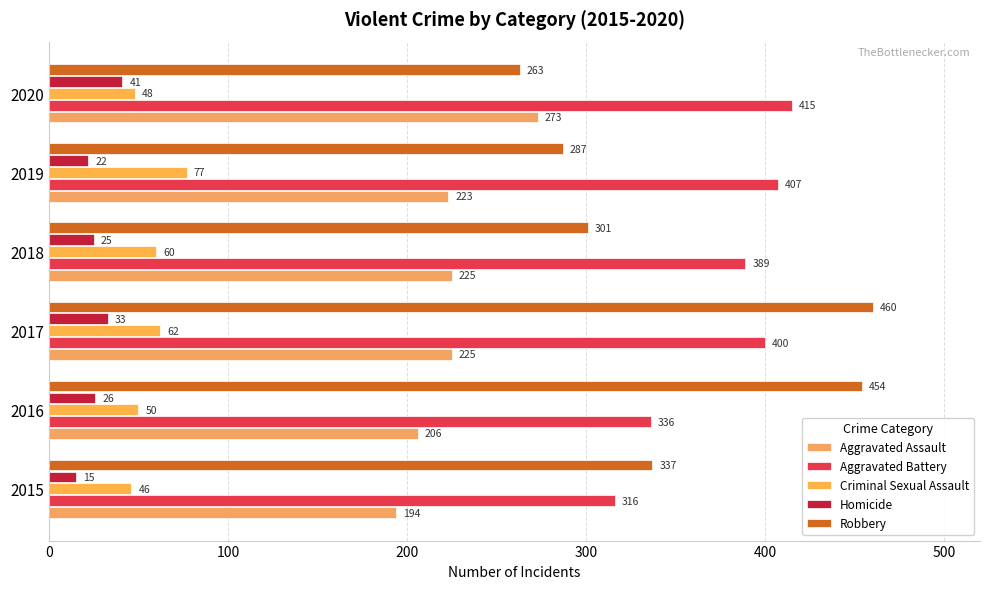

Reading left to right, list all the values displayed in this chart.

Aggravated Assault: 194	206	225	225	223	273
Aggravated Battery: 316	336	400	389	407	415
Criminal Sexual Assault: 46	50	62	60	77	48
Homicide: 15	26	33	25	22	41
Robbery: 337	454	460	301	287	263